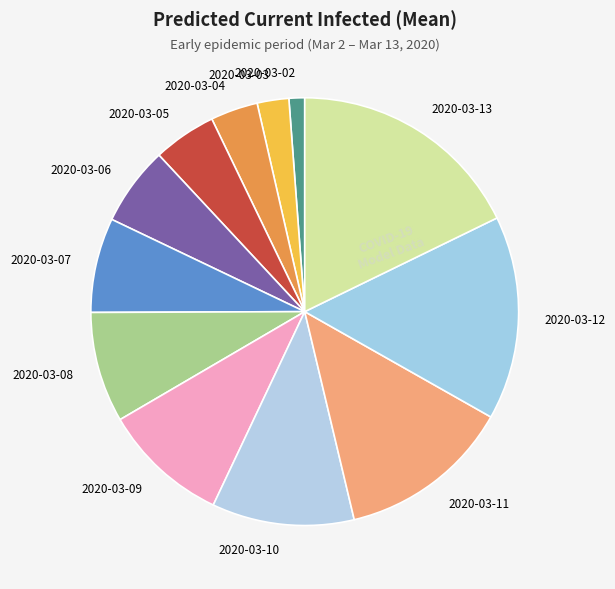

How many segments does this pie chart have?

12